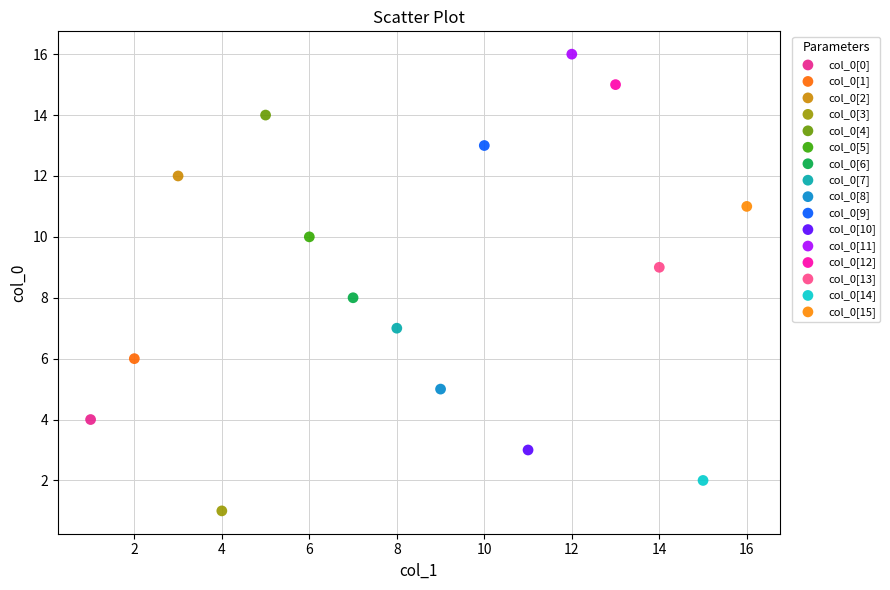

Which series reaches the maximum Y coordinate?

col_0[11]